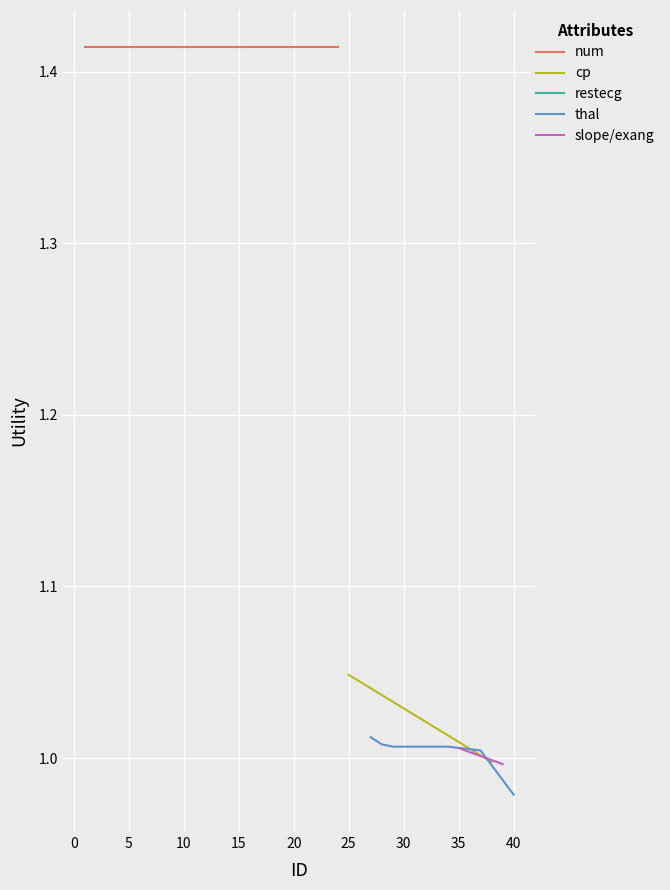

What is the minimum value for num?

1.4